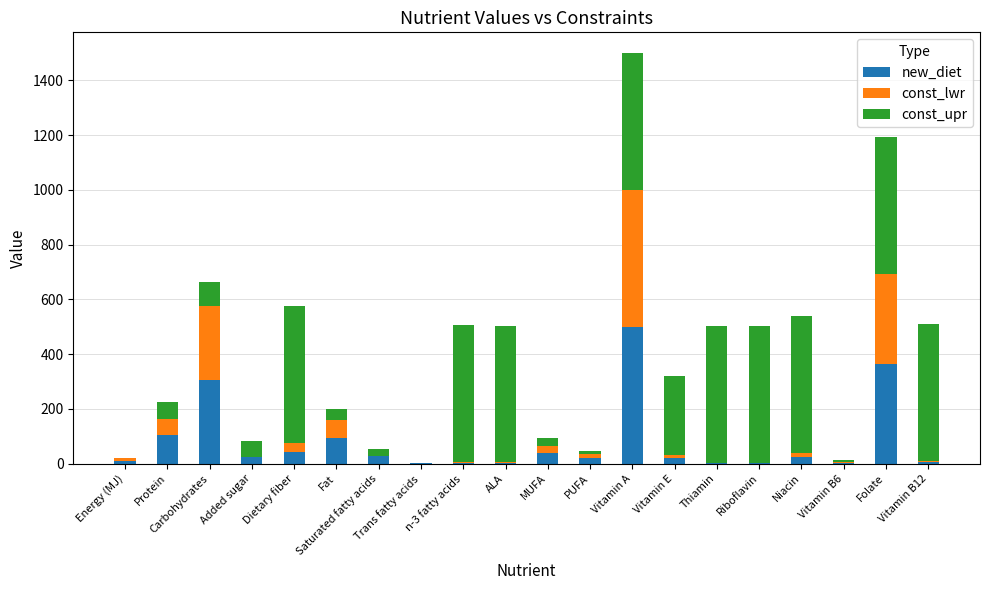

What is the maximum value for new_diet?

500.0